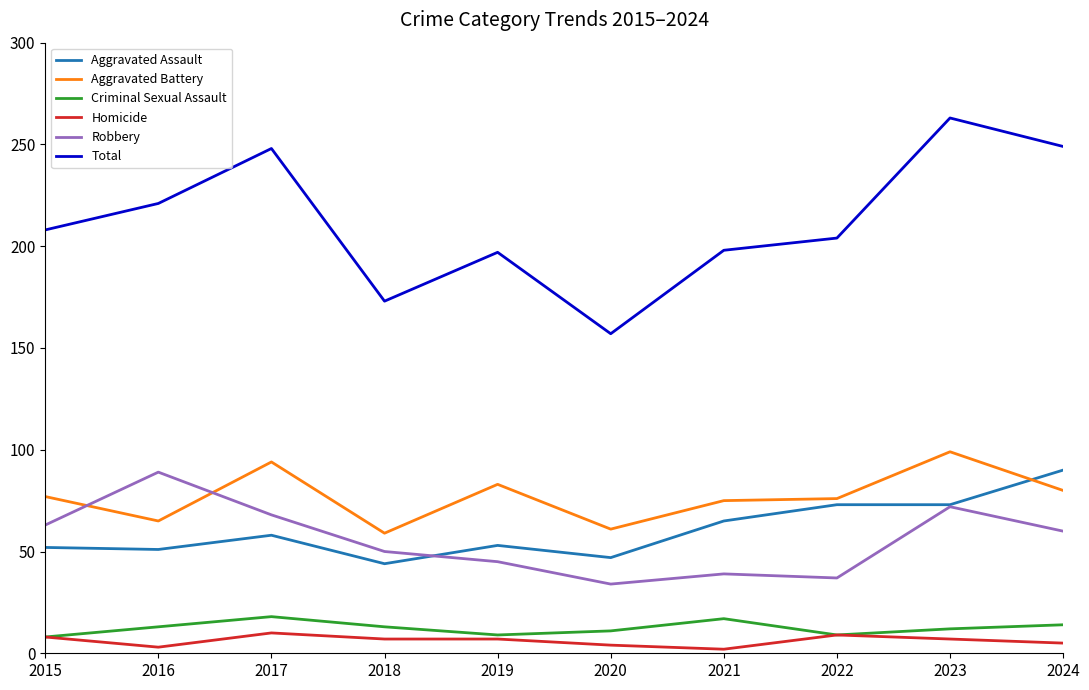

Which series has the widest spread of values?

Total